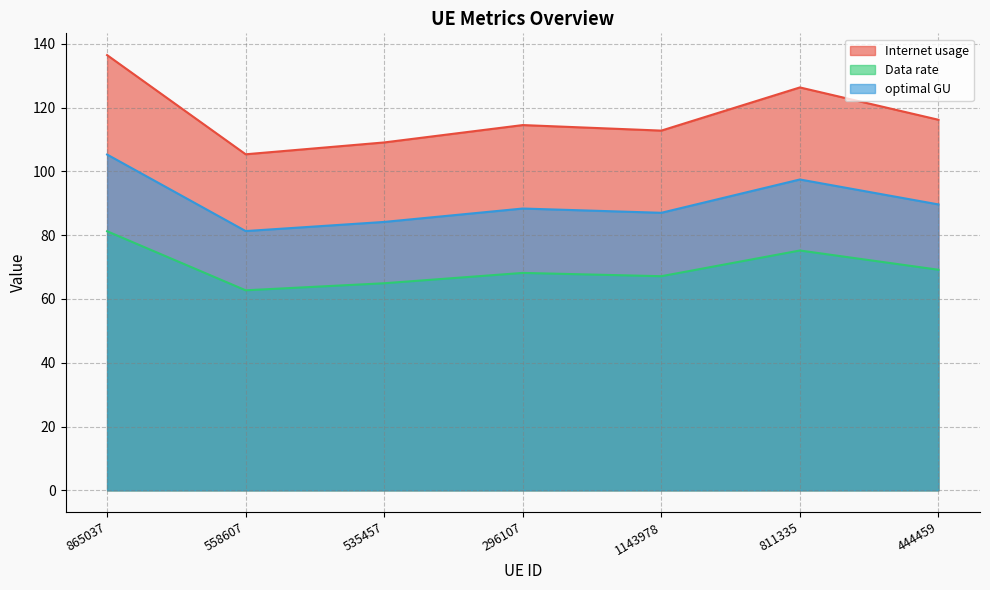

Reading left to right, transcribe all the data shown in this chart.

Internet usage: 865037=136.5	558607=105.4	535457=109.1	296107=114.5	1143978=112.8	811335=126.3	444459=116.2
Data rate: 865037=81.2	558607=62.7	535457=64.9	296107=68.2	1143978=67.1	811335=75.2	444459=69.2
optimal GU: 865037=105.3	558607=81.3	535457=84.2	296107=88.4	1143978=87.0	811335=97.5	444459=89.6